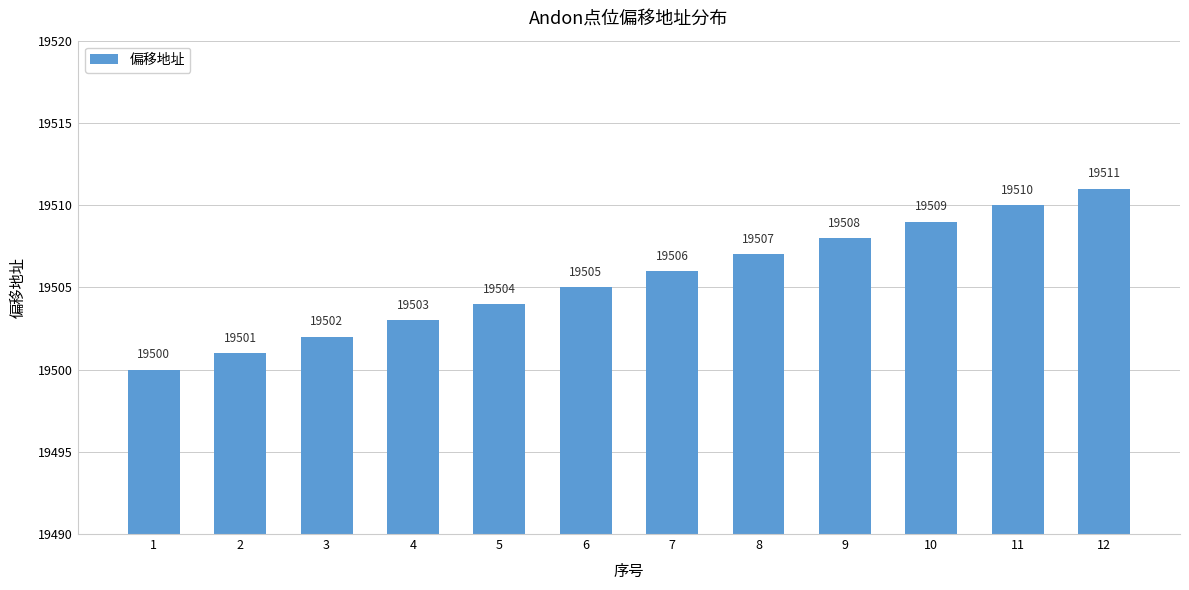

Are the bars horizontal?

No